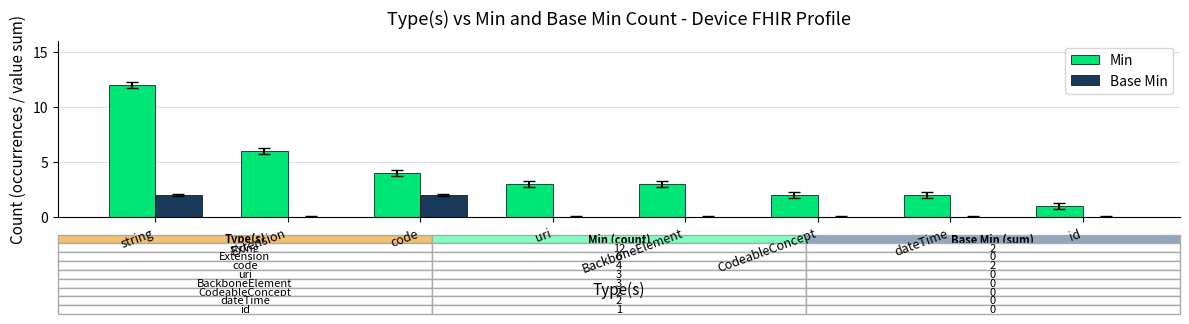

What is the greatest value displayed?

12